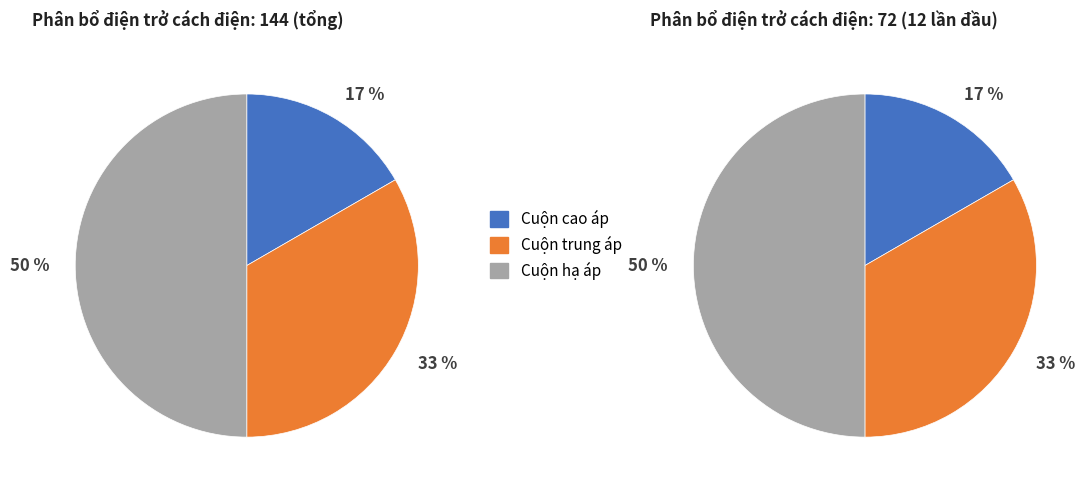

Rank the series at 9 from highest to lowest value.

Cuộn hạ áp, Cuộn trung áp, Cuộn cao áp